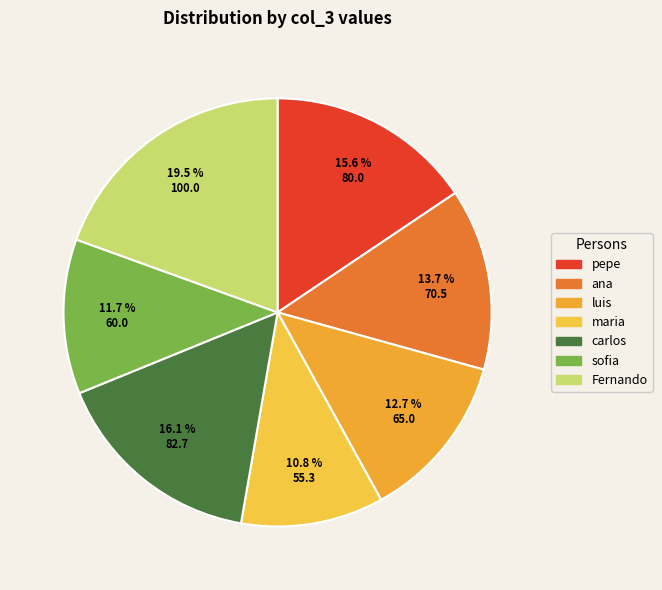

How many segments does this pie chart have?

7